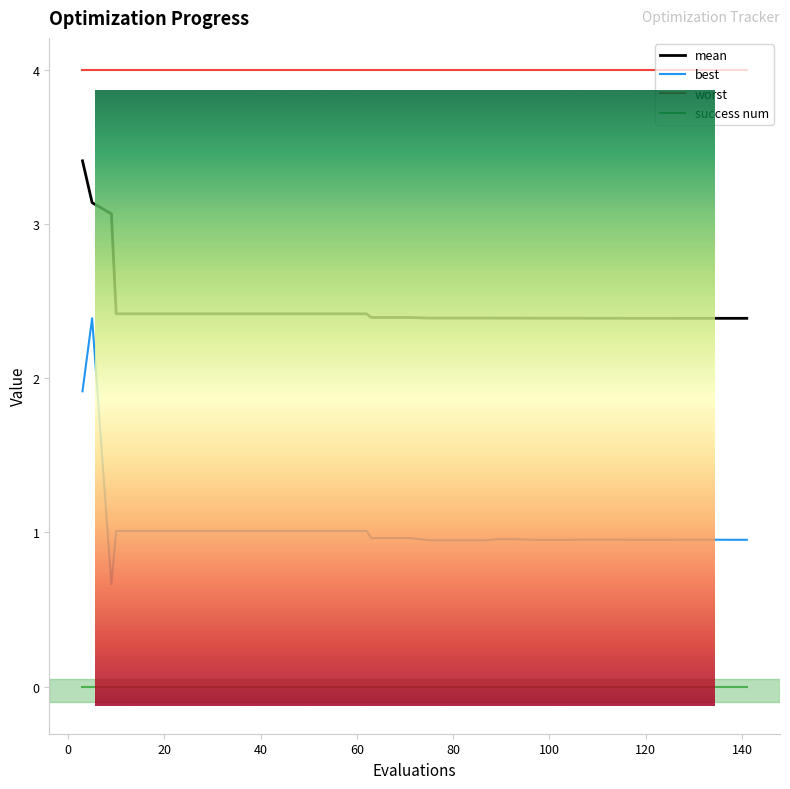

True or false: mean has more than 2 points higher than both neighbors.

False